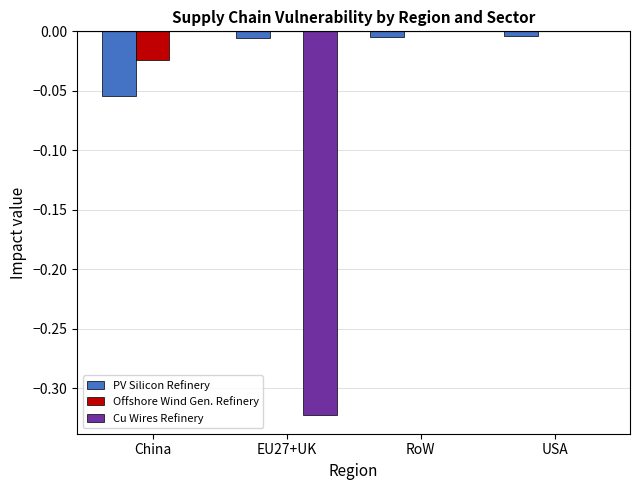

How many groups of bars are there?

4